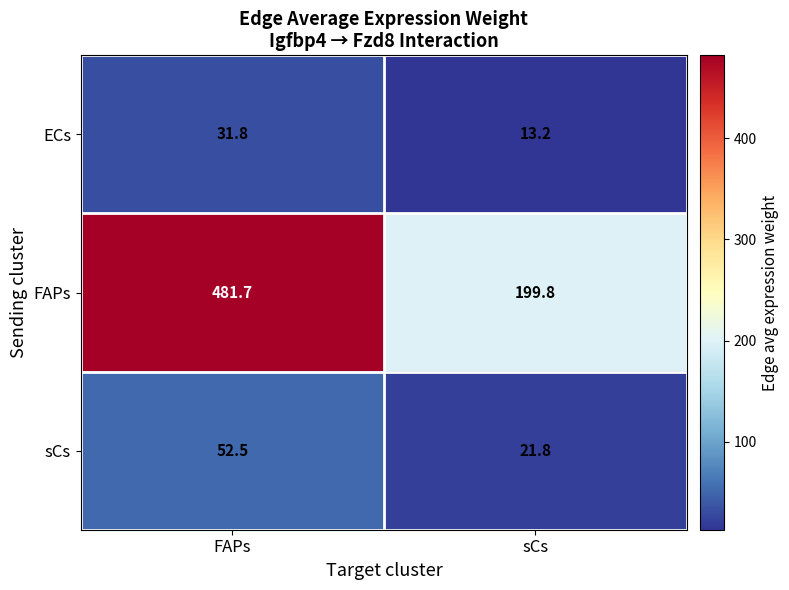

Rank the series by their maximum value, from lowest to highest.

ECs, sCs, FAPs